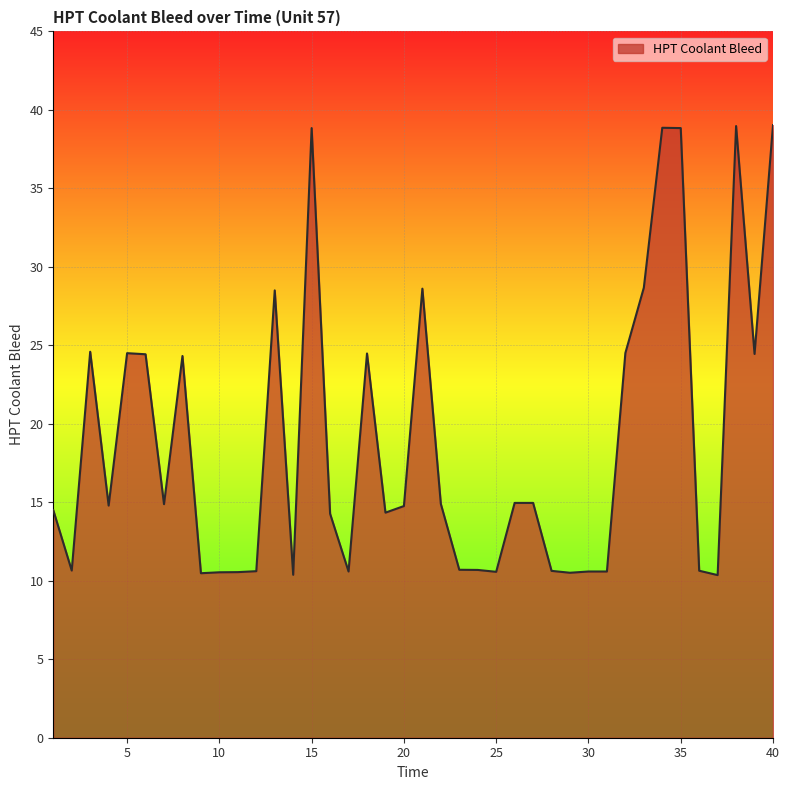

What is the smallest value displayed?

10.4